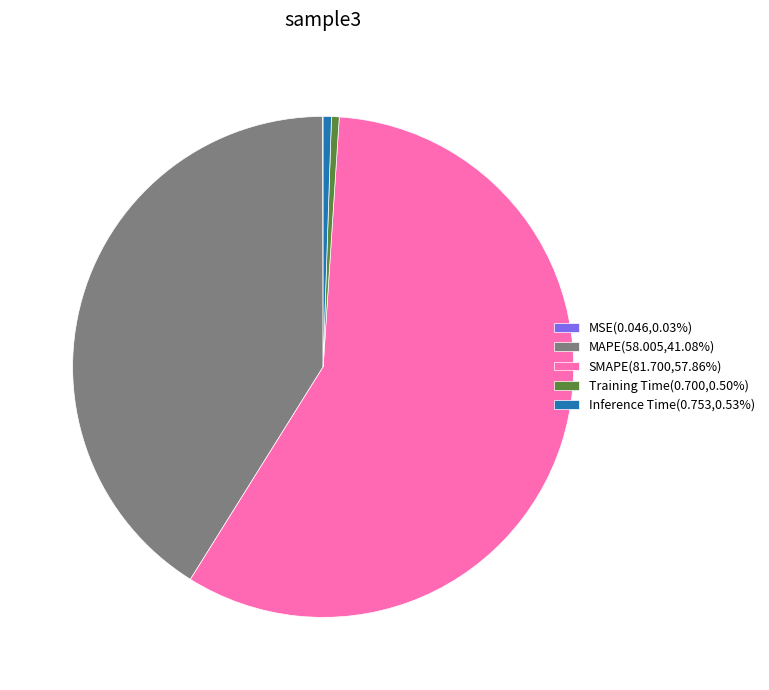

Does Training Time(0.700,0.50%) account for over 50% of the chart?

No